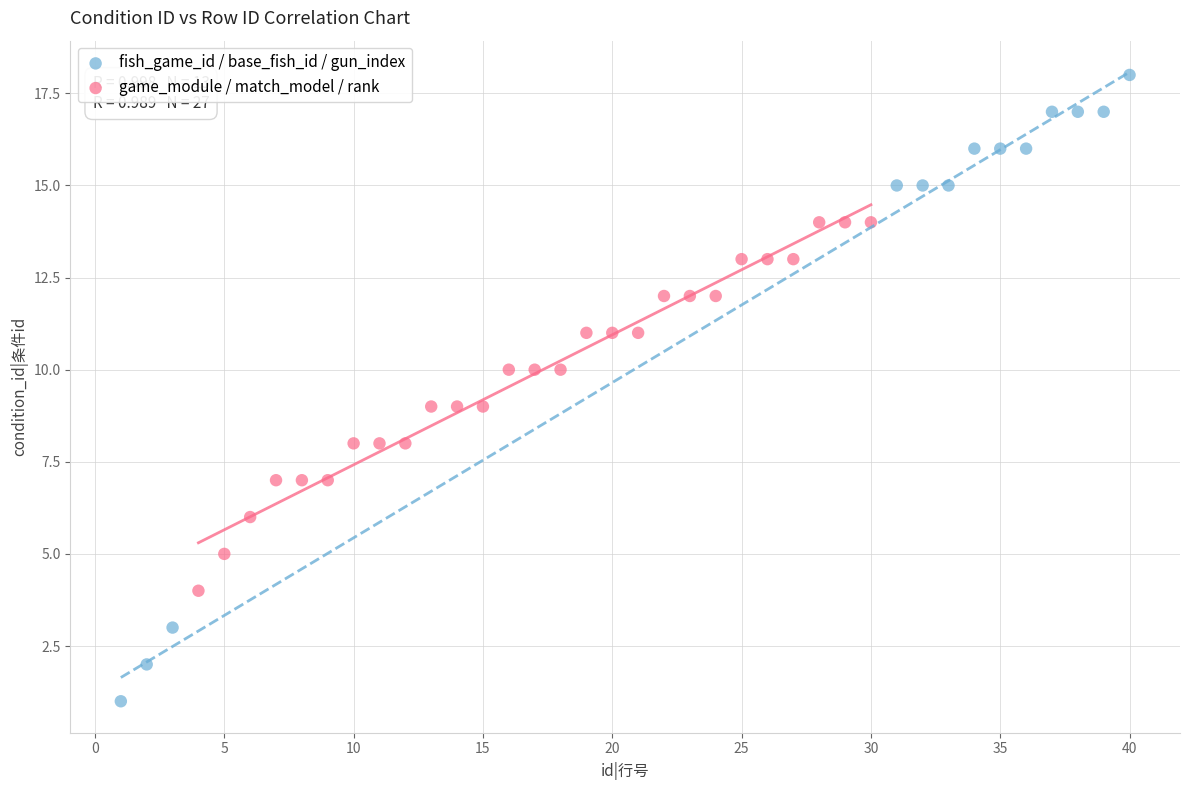

Which series has the largest Y range (max minus min)?

fish_game_id / base_fish_id / gun_index